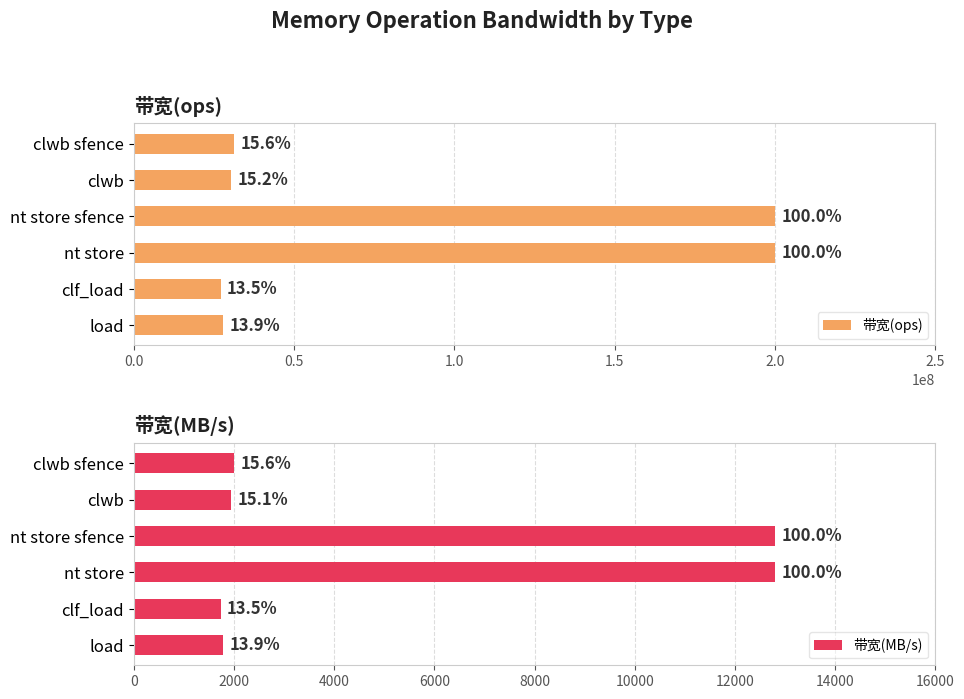

What position from the left is nt store sfence?

3